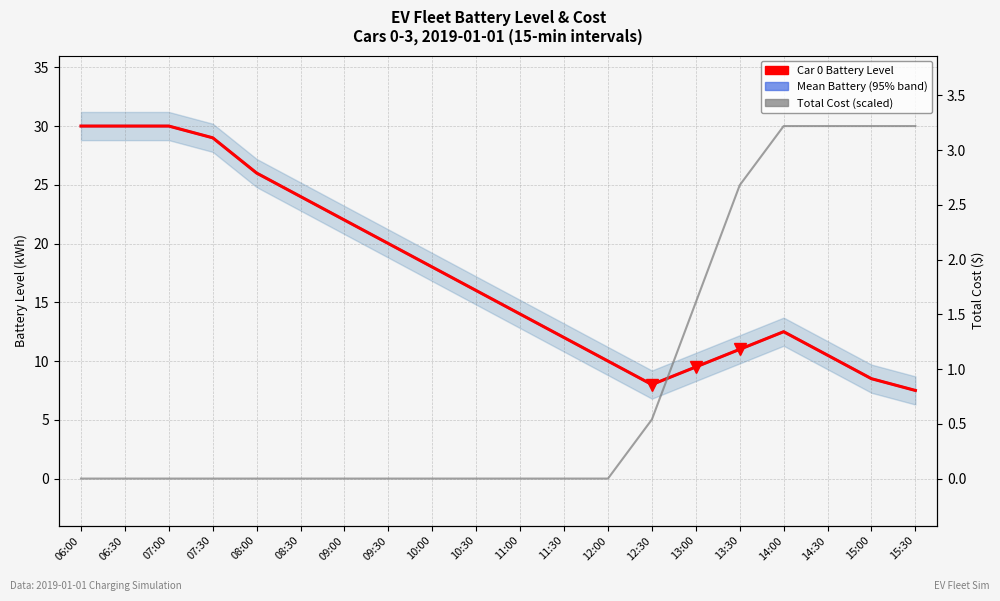

The Total Cost (scaled) series shows 5.0 at 12:30. True or false?

True